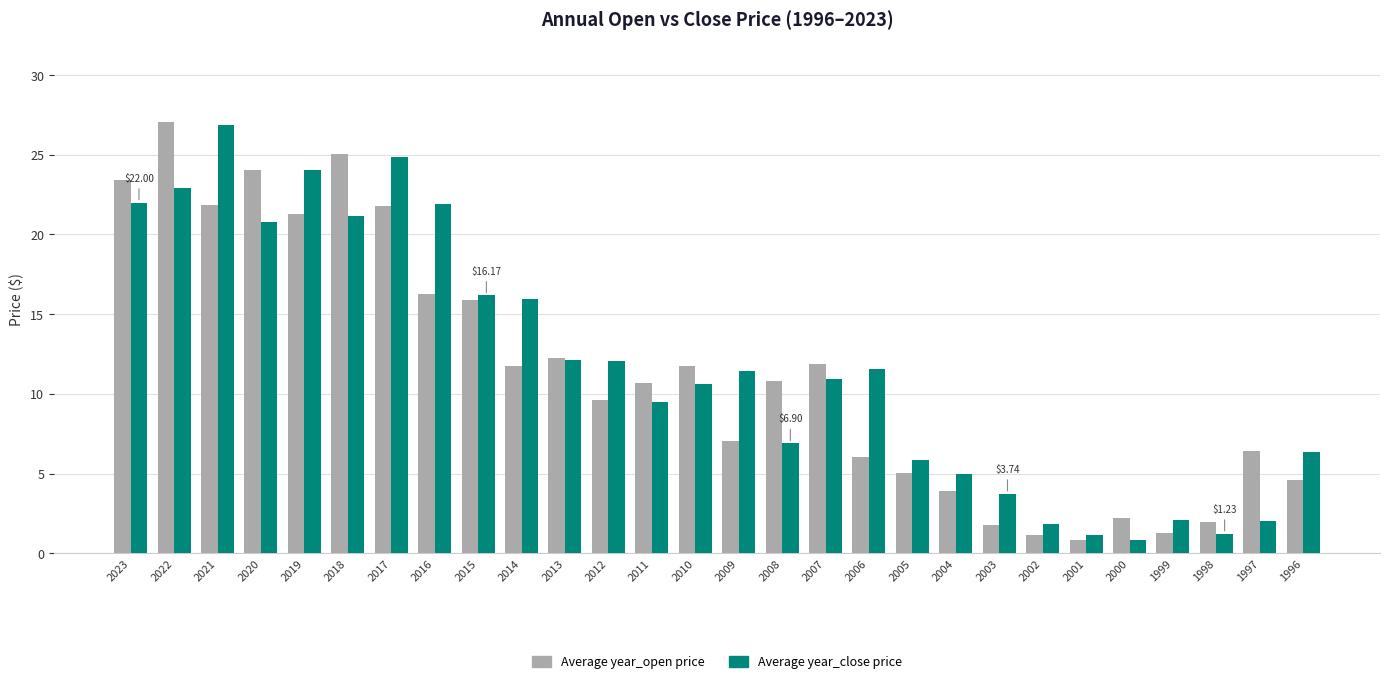

What is the spread (max minus min) of values at 2004?

1.1